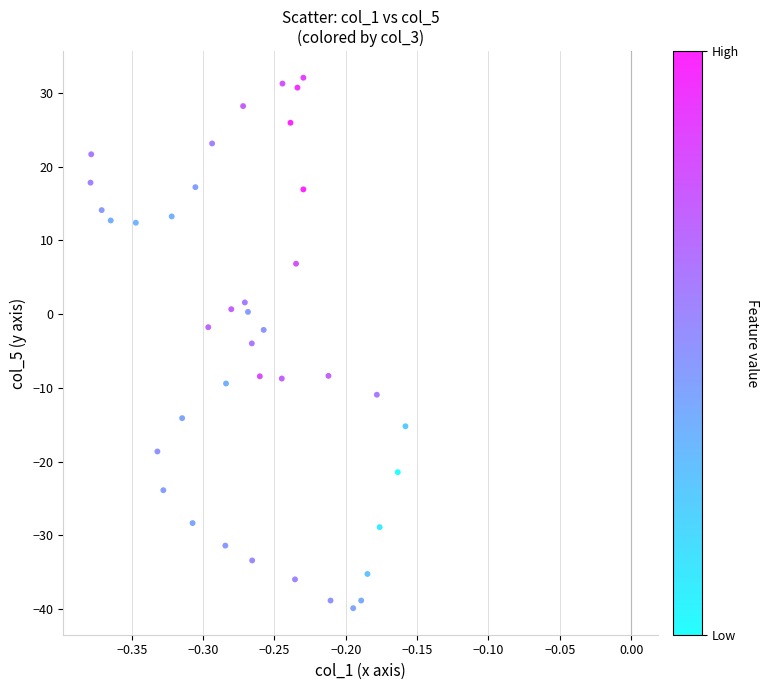

What is the range of Y values (max minus min)?

71.9